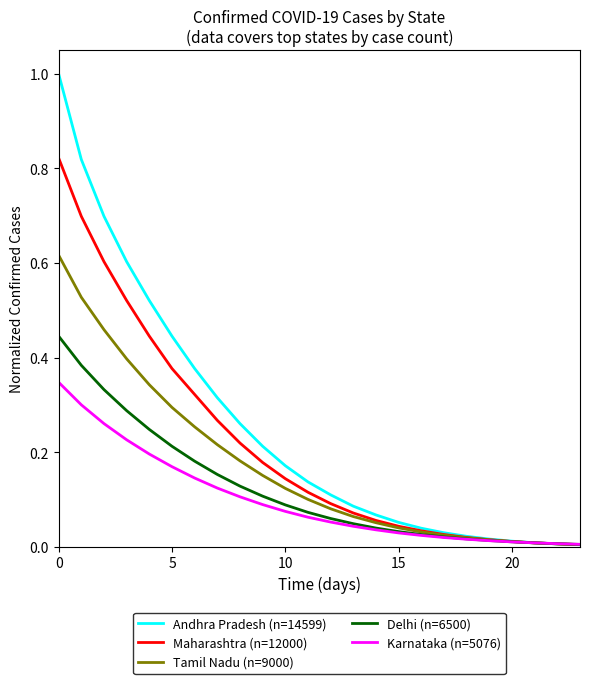

What are all the series names shown in the legend?

Andhra Pradesh (n=14599), Maharashtra (n=12000), Tamil Nadu (n=9000), Delhi (n=6500), Karnataka (n=5076)